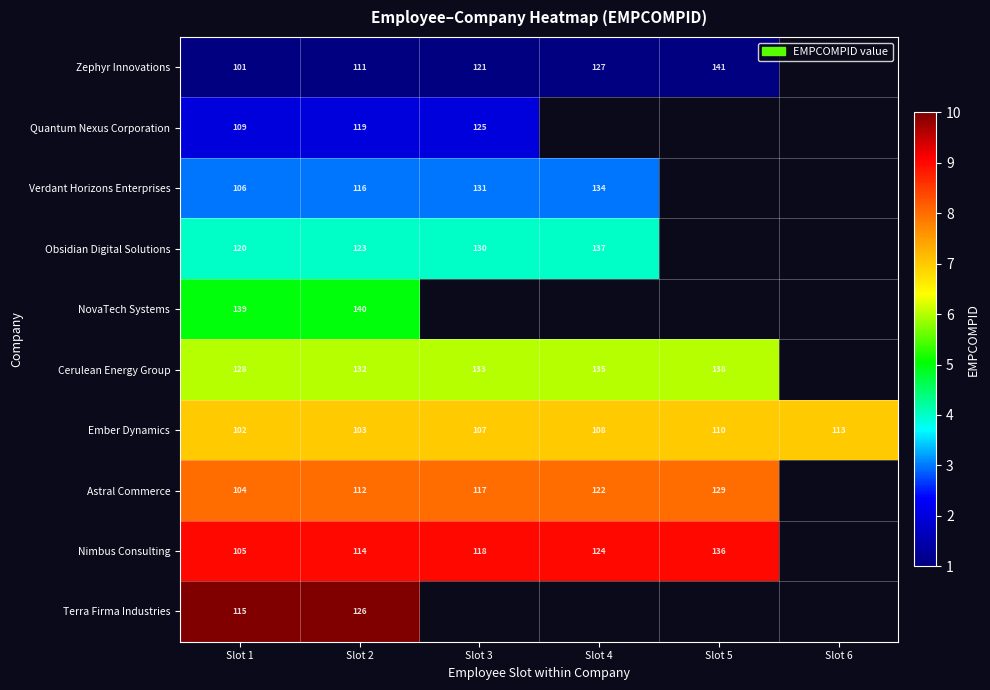

What is the total value across all series at Slot 1?

1129